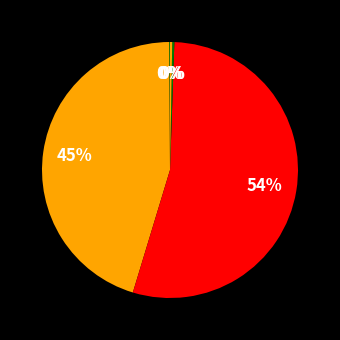

What is the largest slice in the pie chart?

SMAPE